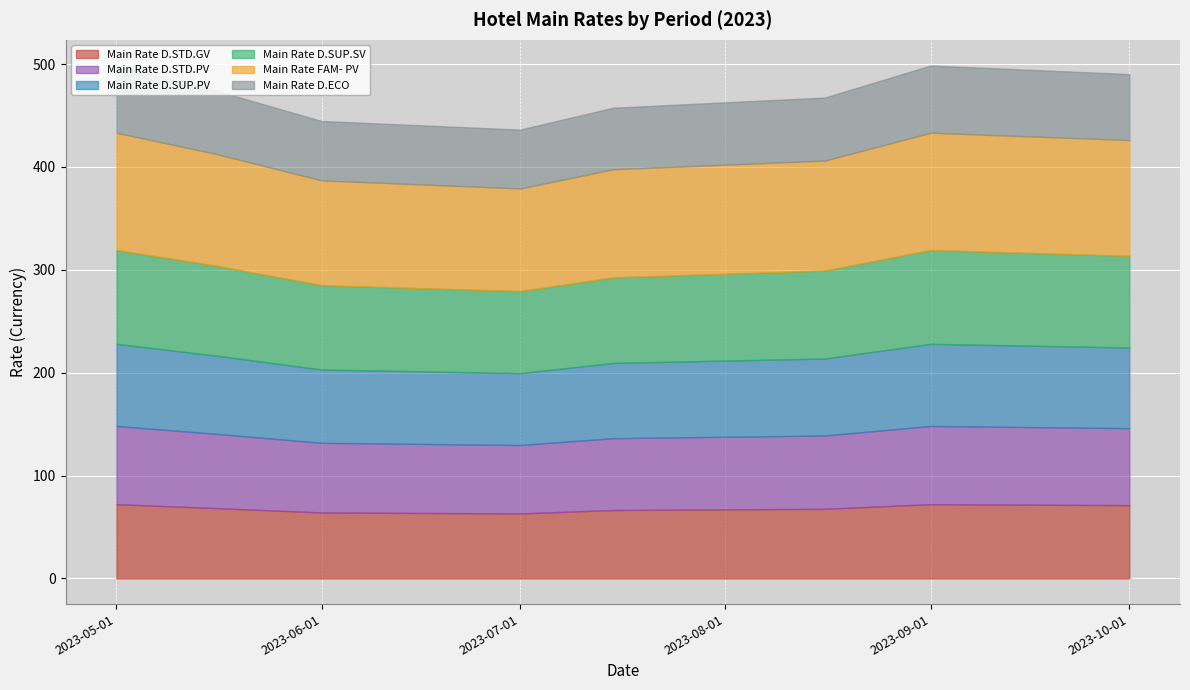

Is the value of Main Rate D.ECO at 2023-09-01 greater than the value of Main Rate D.STD.GV at 2023-05-16?

No